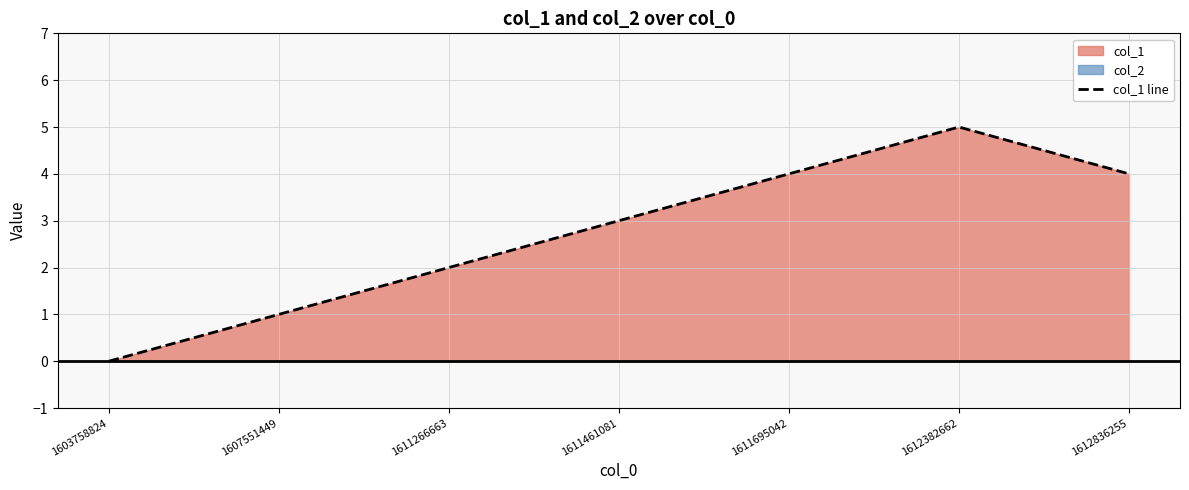

Which category has the highest value across all series?

1612382662